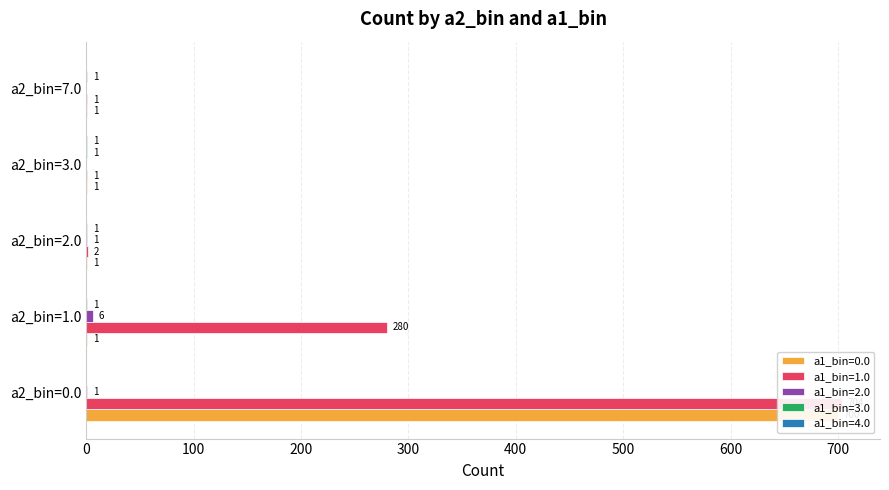

What are all the series names shown in the legend?

a1_bin=0.0, a1_bin=1.0, a1_bin=2.0, a1_bin=3.0, a1_bin=4.0